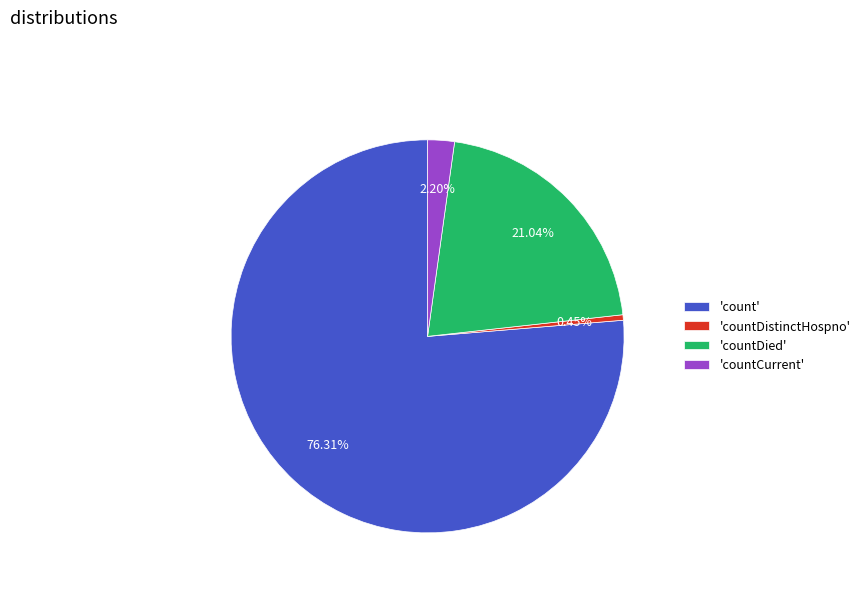

To the nearest percent, what is the difference between the largest and smallest slice percentages?

76%